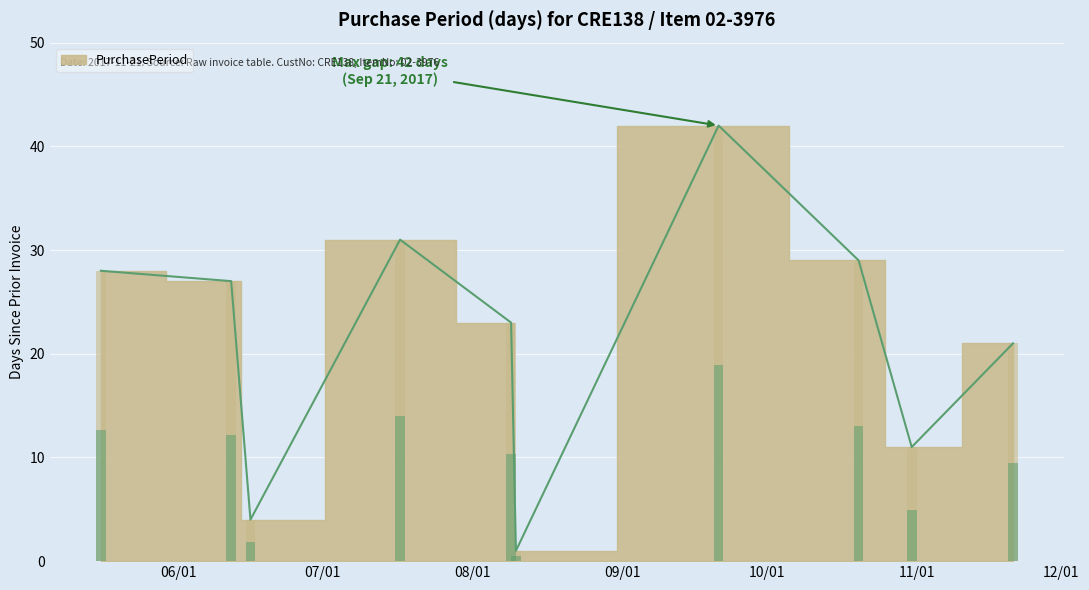

What is the label of the 10th bar from the left?

2017-11-21